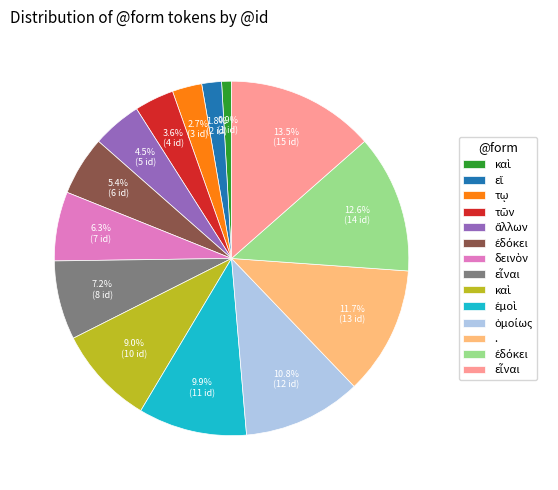

Is there any slice that represents more than half of the pie?

No